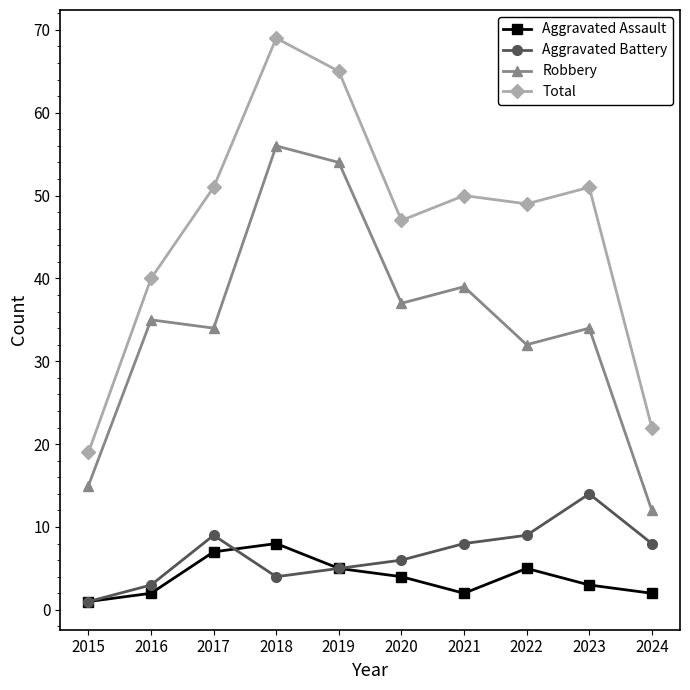

Where does the Aggravated Assault series first go above 4?

2017